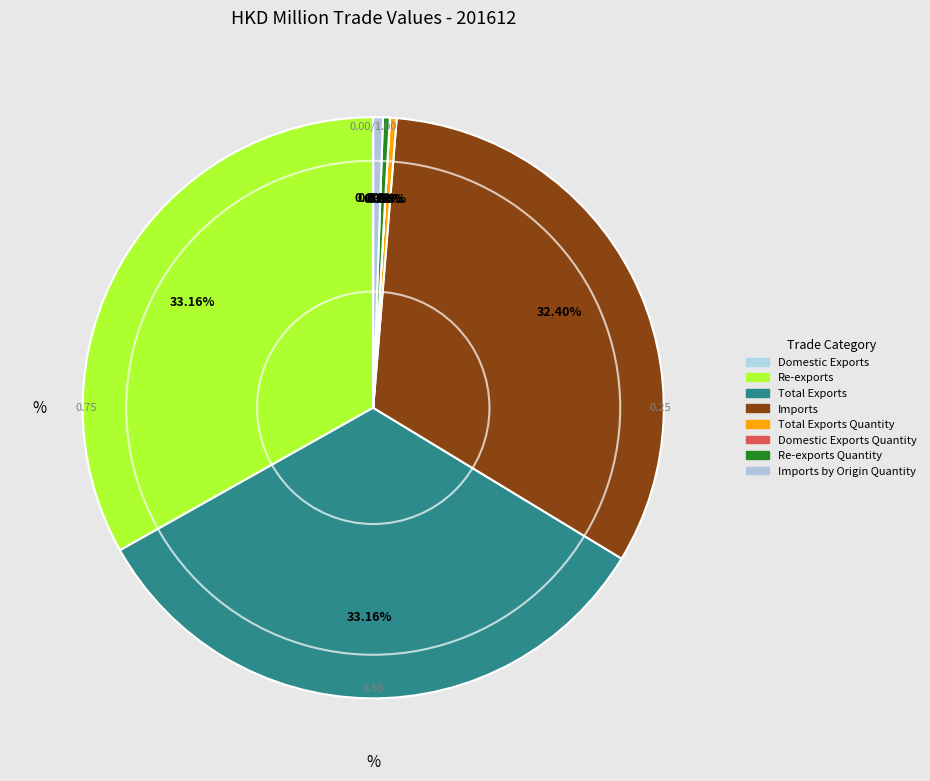

Is there any slice that represents more than half of the pie?

No